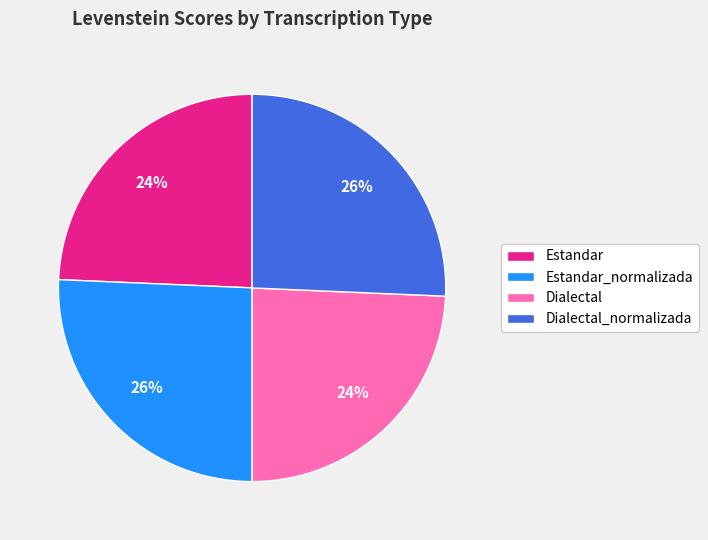

What percentage is the Dialectal_normalizada slice, to the nearest percent?

26%